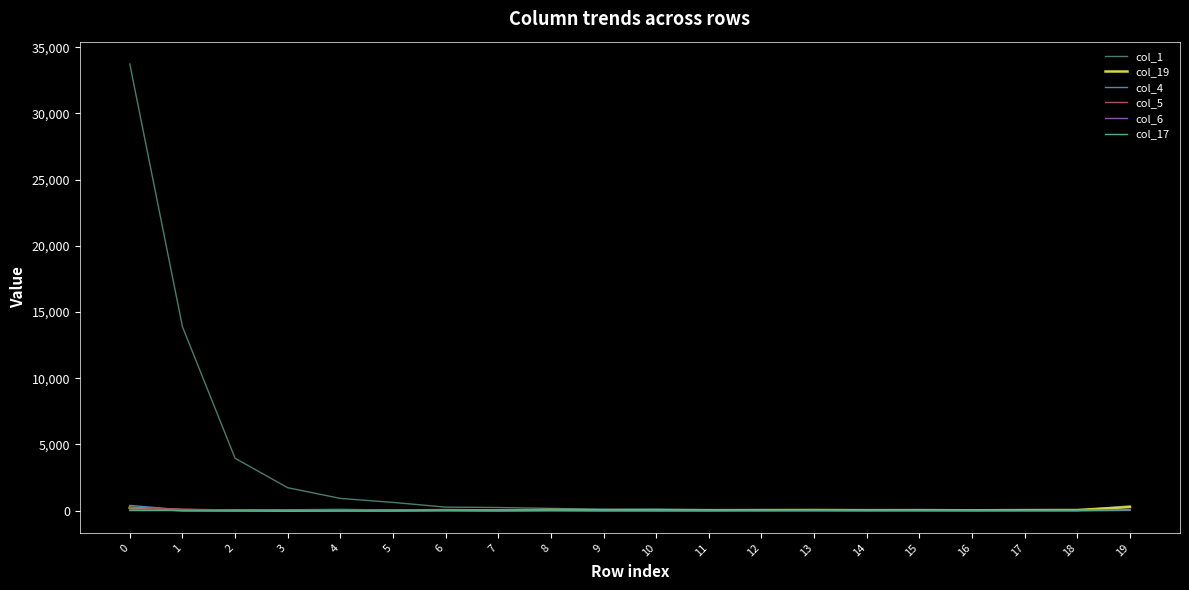

Which series has the largest total across all categories?

col_1